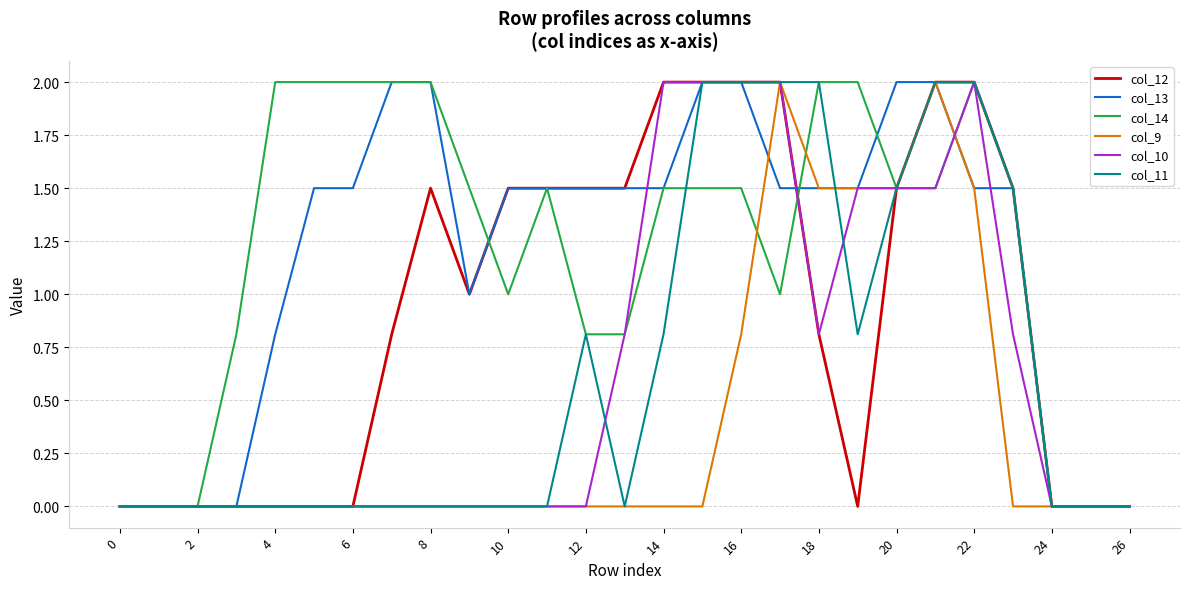

What is the maximum value shown in the chart?

2.0